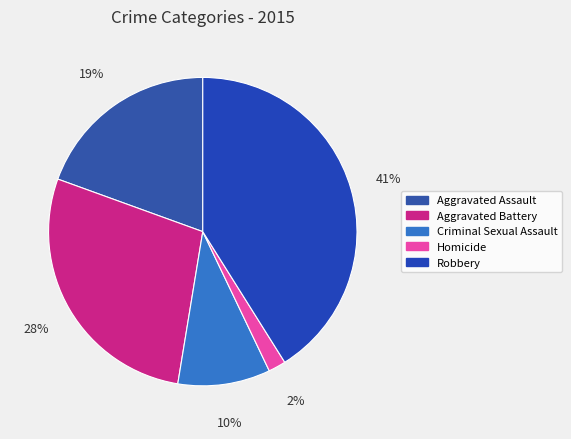

What portion of the pie excludes Criminal Sexual Assault?

90.3%